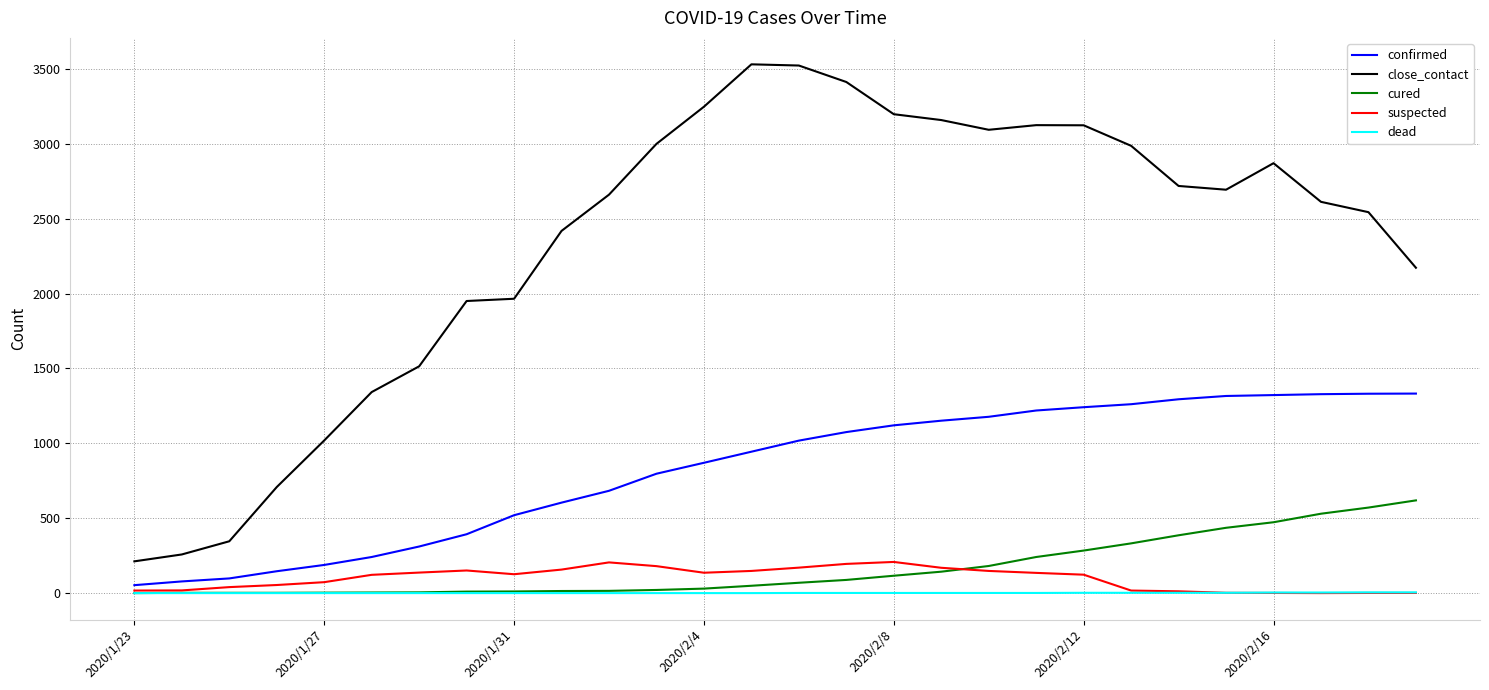

Which series has the largest total across all categories?

close_contact